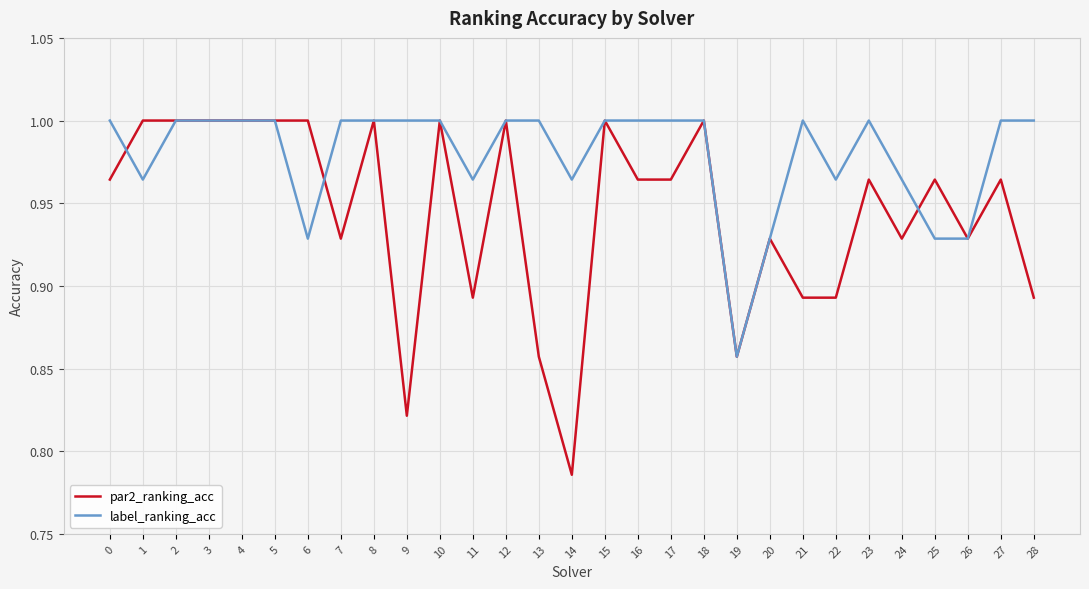

Rank the series by their average value, from highest to lowest.

label_ranking_acc, par2_ranking_acc